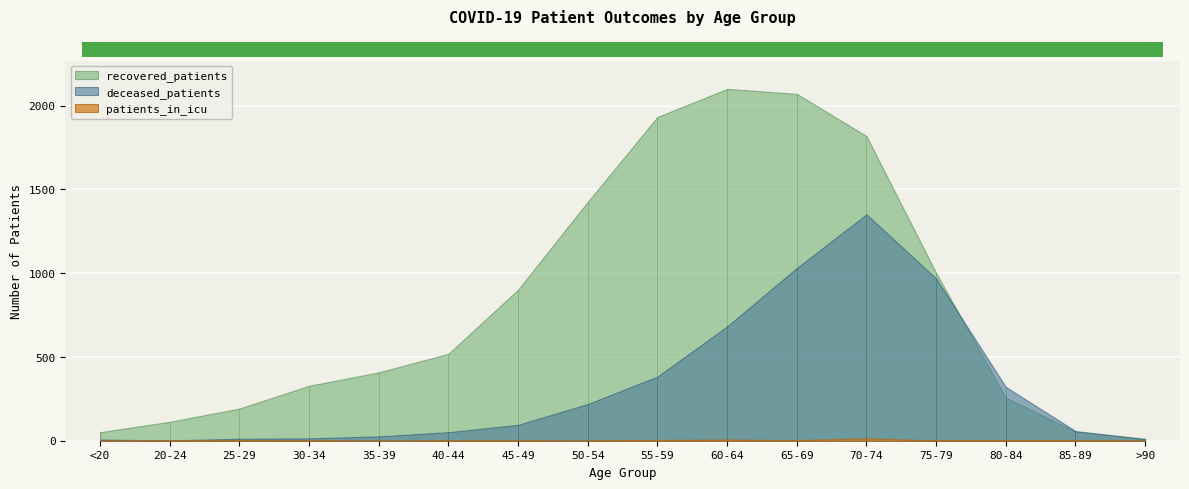

Between 35-39 and 45-49, which is larger?

45-49